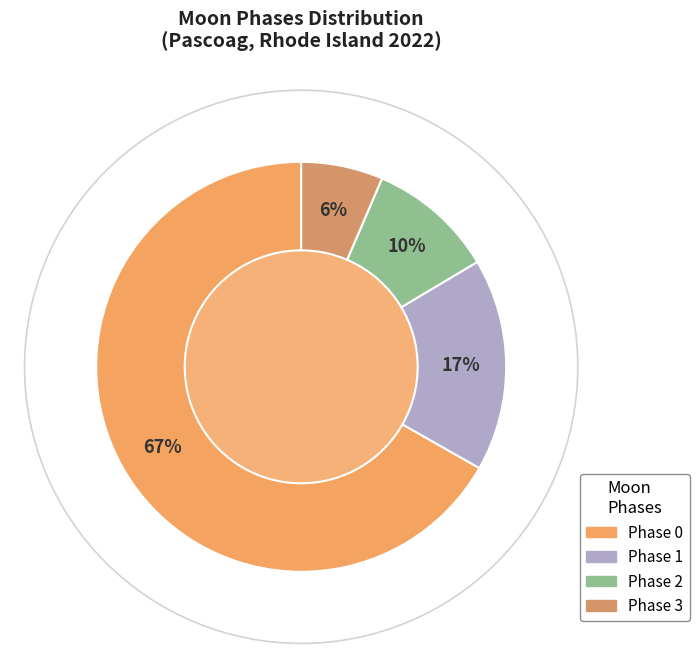

How many segments does this pie chart have?

4